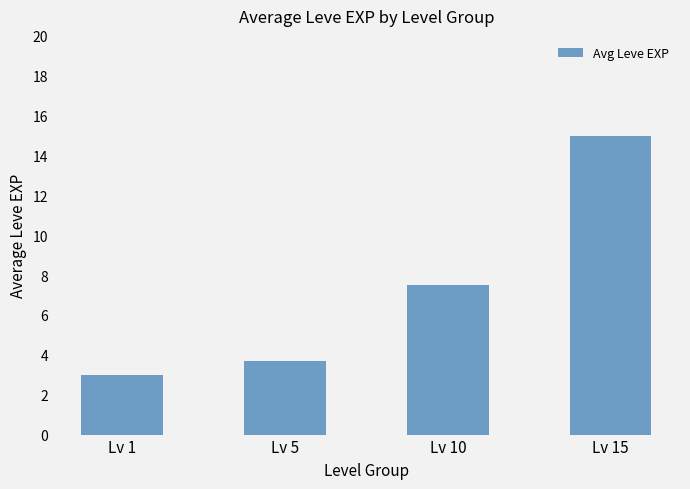

Approximately how many times larger is the value at Lv 1 compared to Lv 10?

0.4